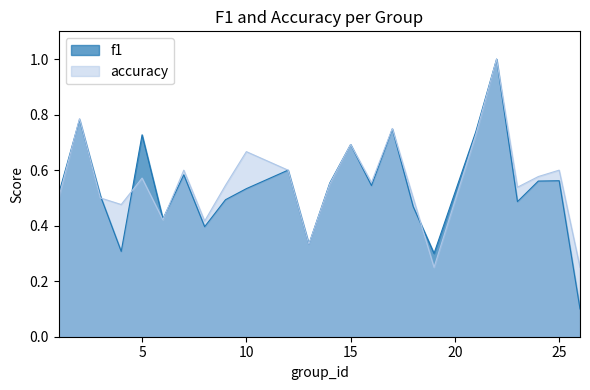

At which category is the sum across all series the highest?

22